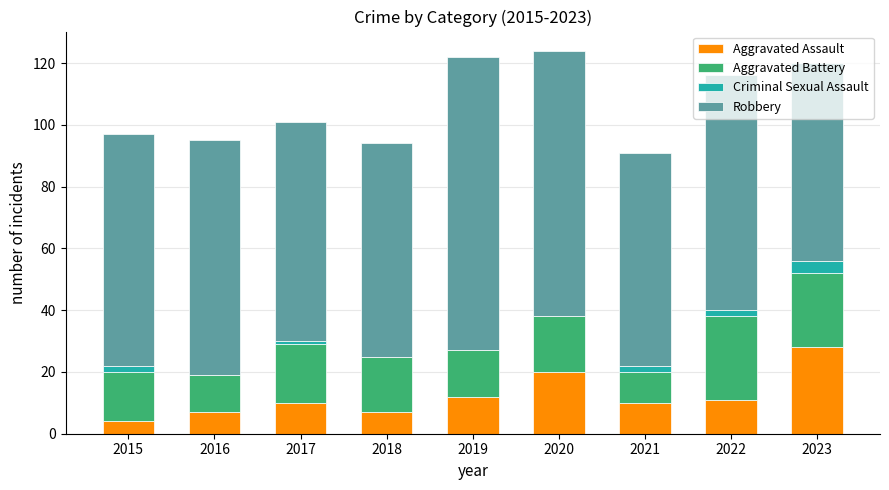

What is the highest value of the Aggravated Assault series?

28